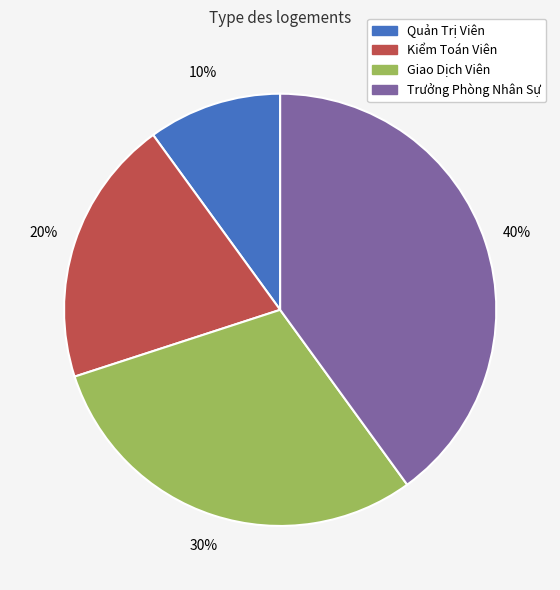

What percentage is the Kiểm Toán Viên slice, to the nearest percent?

20%